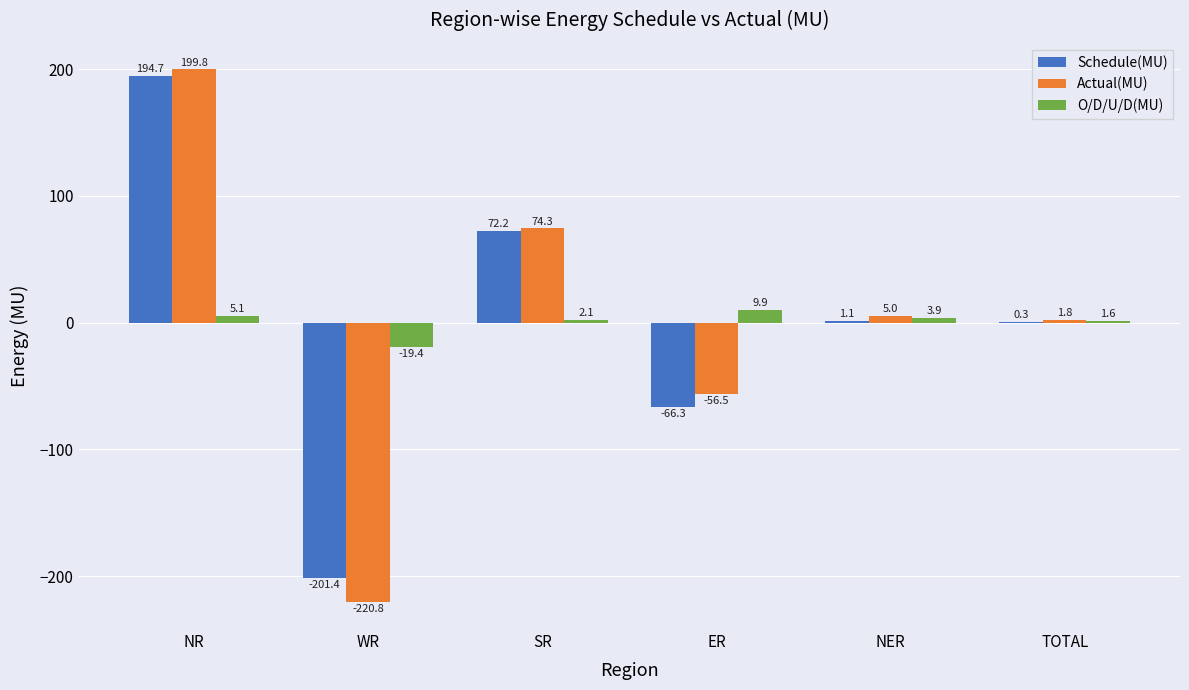

Reading right to left, what are all the values shown in this chart?

Schedule(MU): TOTAL=0.3	NER=1.1	ER=-66.3	SR=72.2	WR=-201.4	NR=194.7
Actual(MU): TOTAL=1.8	NER=5.0	ER=-56.5	SR=74.3	WR=-220.8	NR=199.8
O/D/U/D(MU): TOTAL=1.6	NER=3.9	ER=9.9	SR=2.1	WR=-19.4	NR=5.1